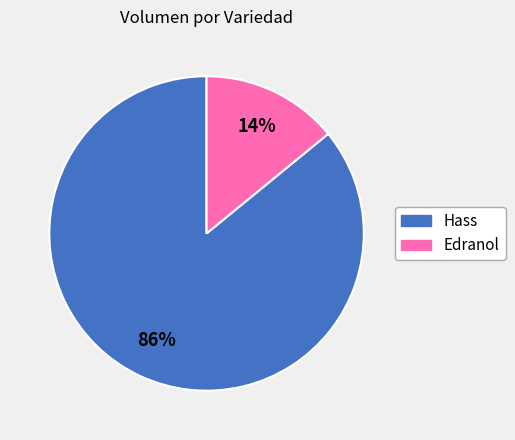

Is there a majority slice in this chart?

Yes